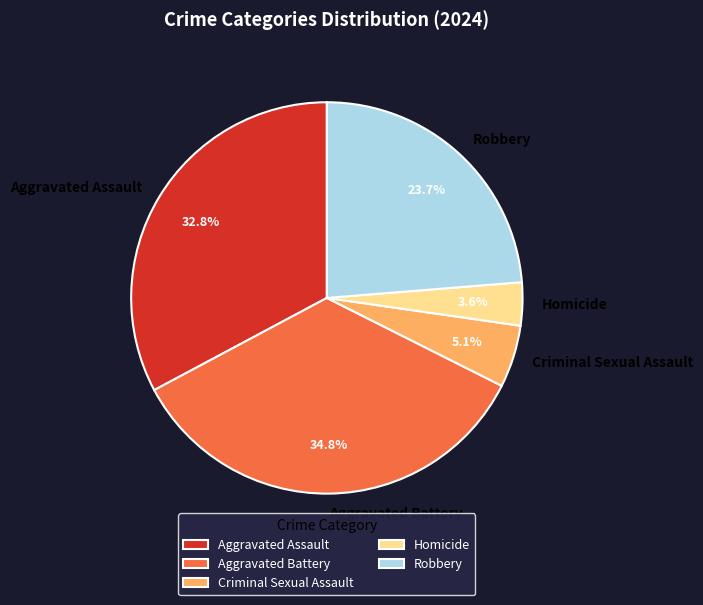

Count the number of slices in the pie.

5